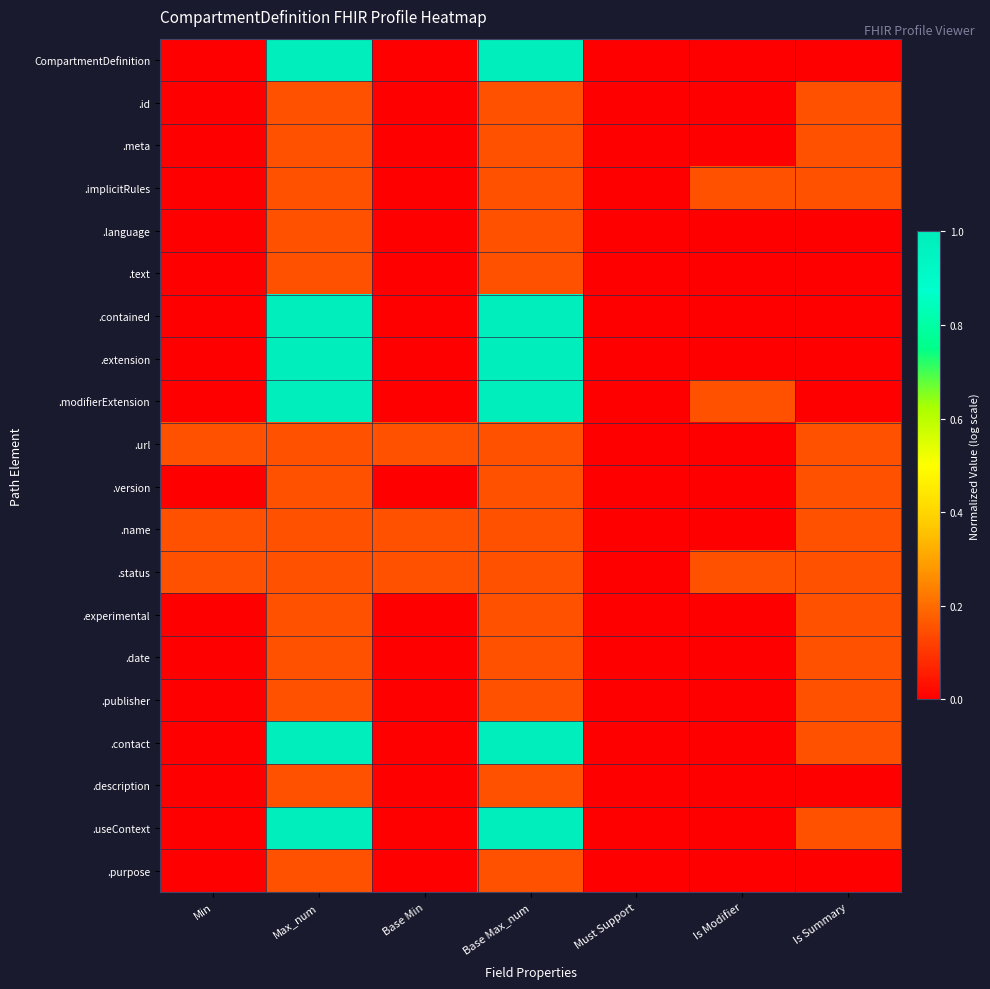

Which category has the lowest value across all series?

Min